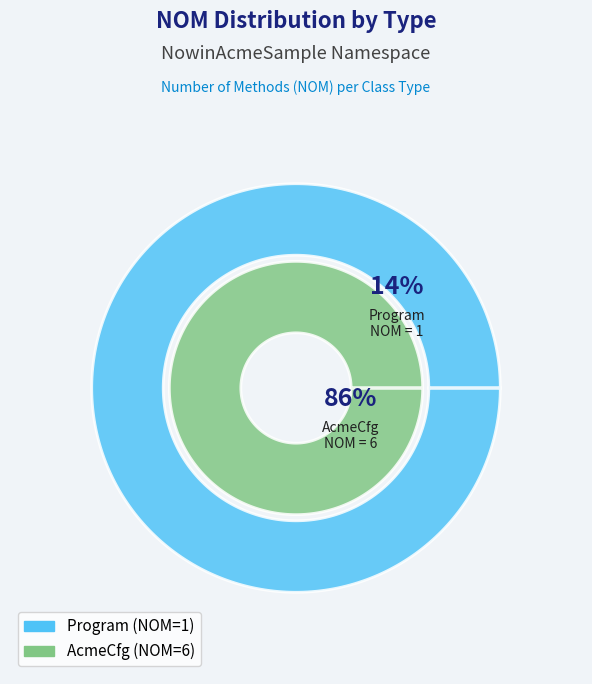

What is the largest slice in the pie chart?

AcmeCfg